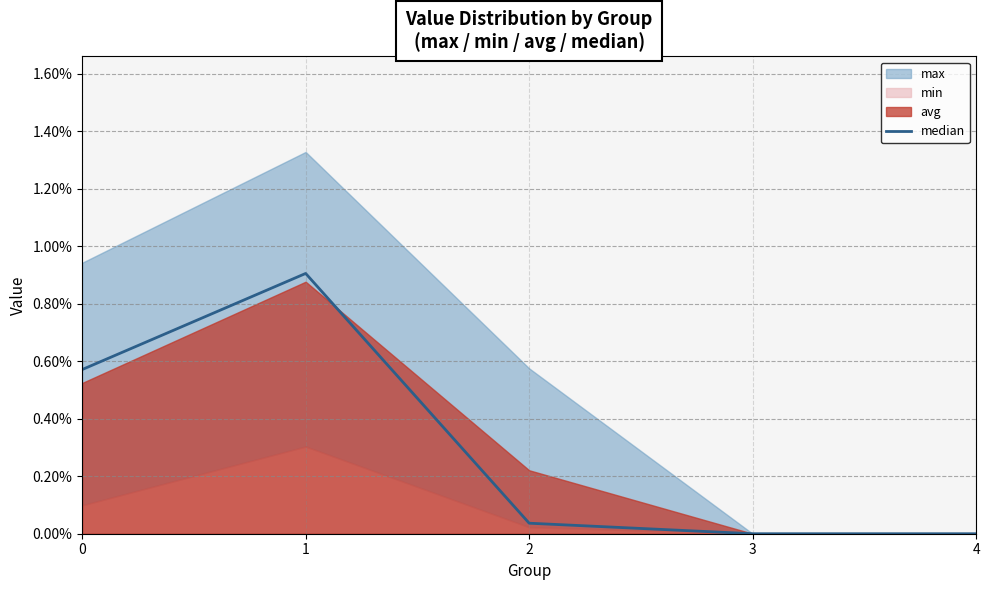

True or false: the data shows 0.0 at 0.

True